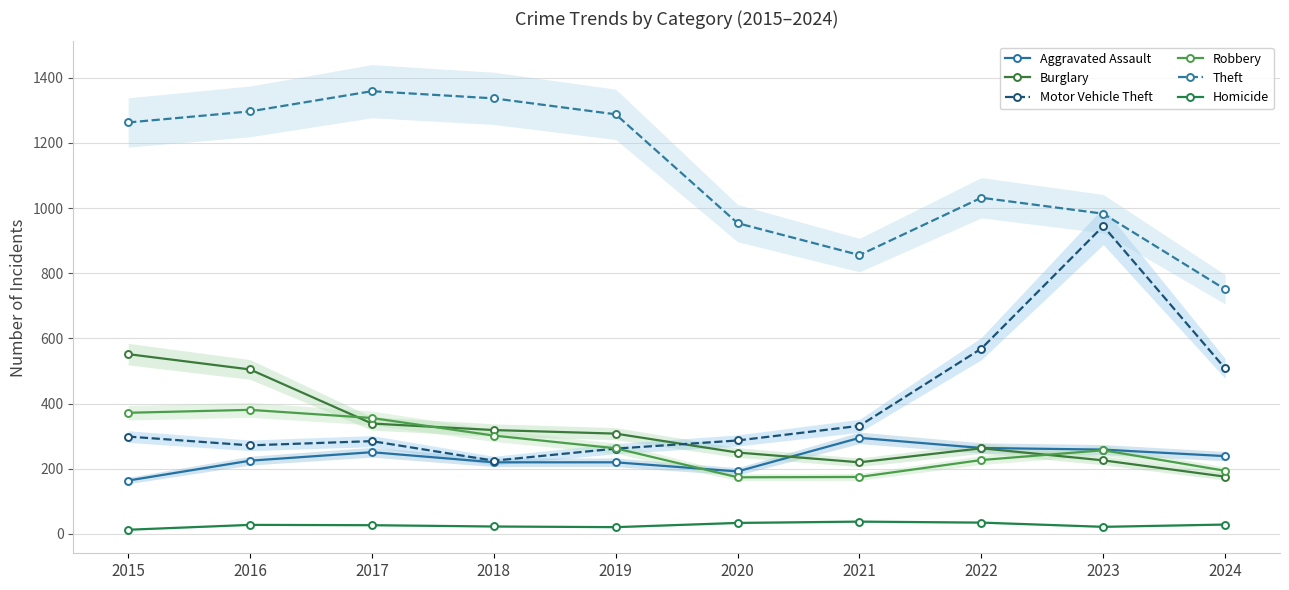

Which has a higher value, 2015 or 2024?

2024